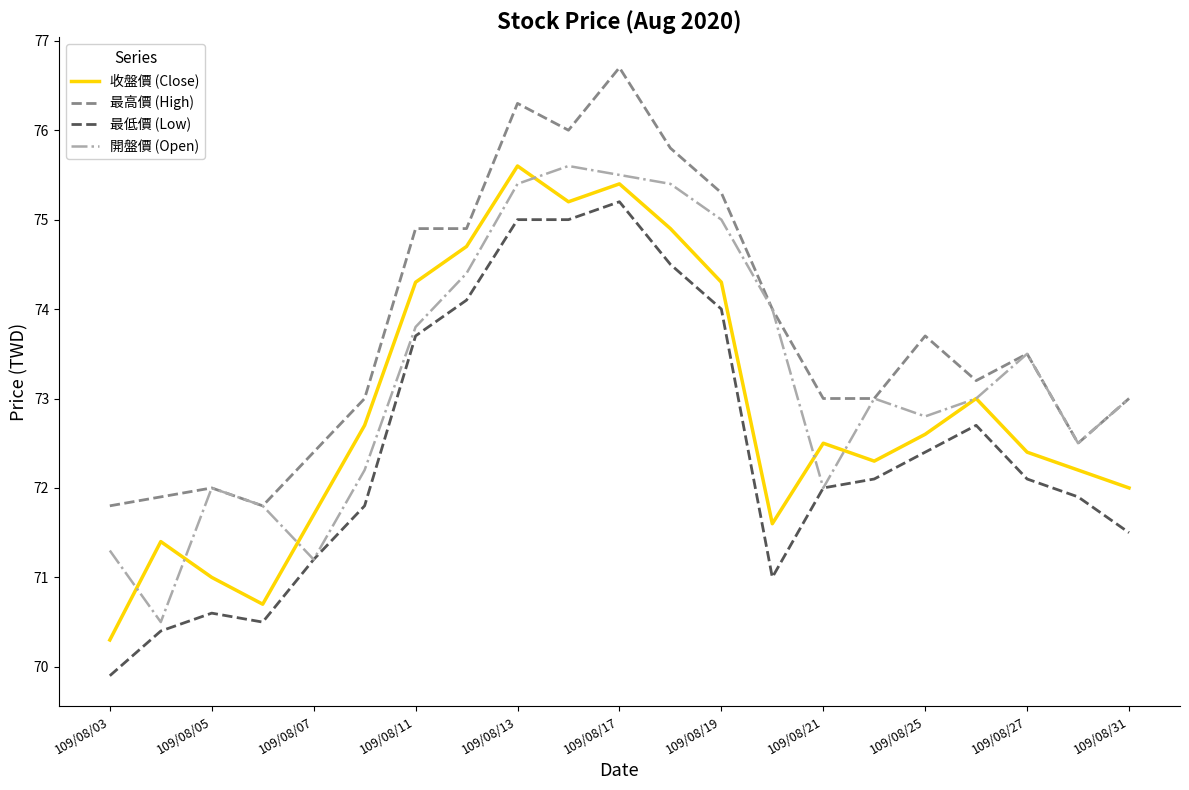

What is the minimum value for 收盤價 (Close)?

70.3